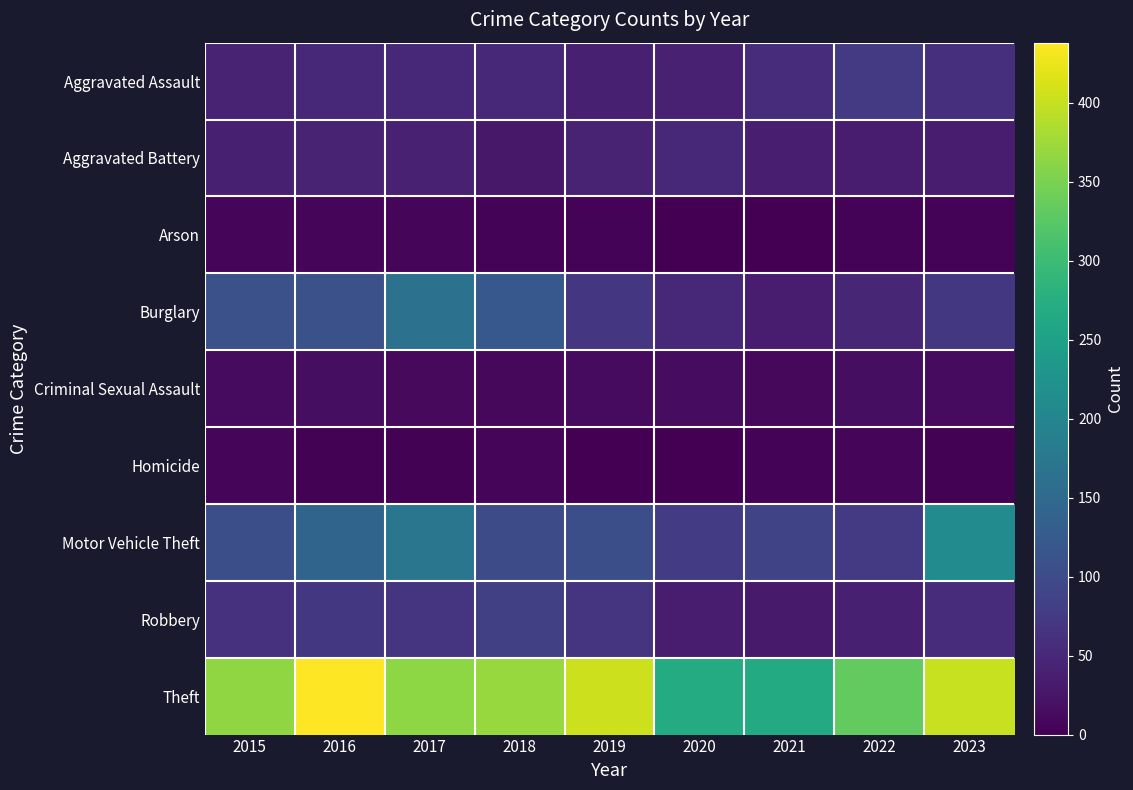

At which category does the chart reach its peak across all series?

2016